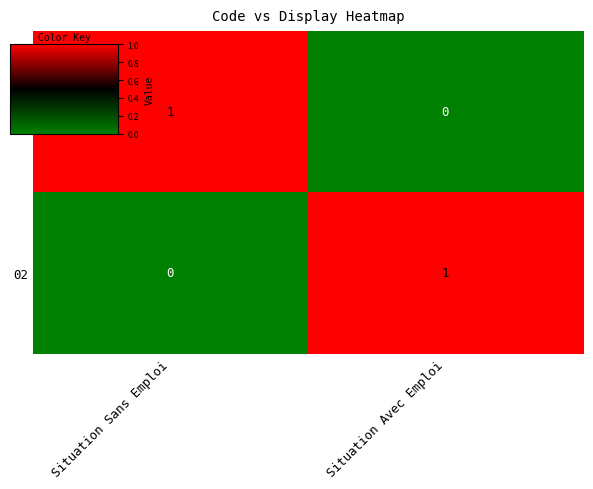

Reading left to right, transcribe all the data shown in this chart.

01: Situation Sans Emploi=1	Situation Avec Emploi=0
02: Situation Sans Emploi=0	Situation Avec Emploi=1